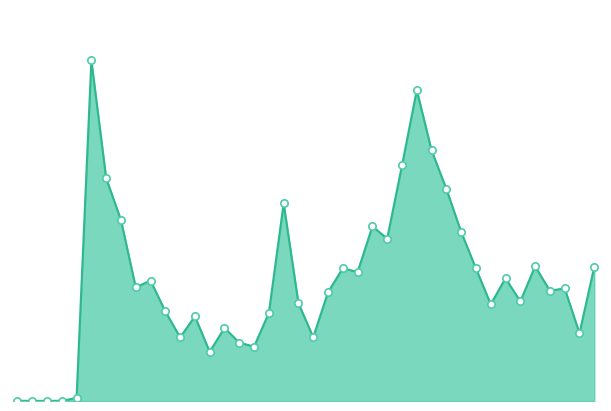

Does the chart have visible grid lines?

No